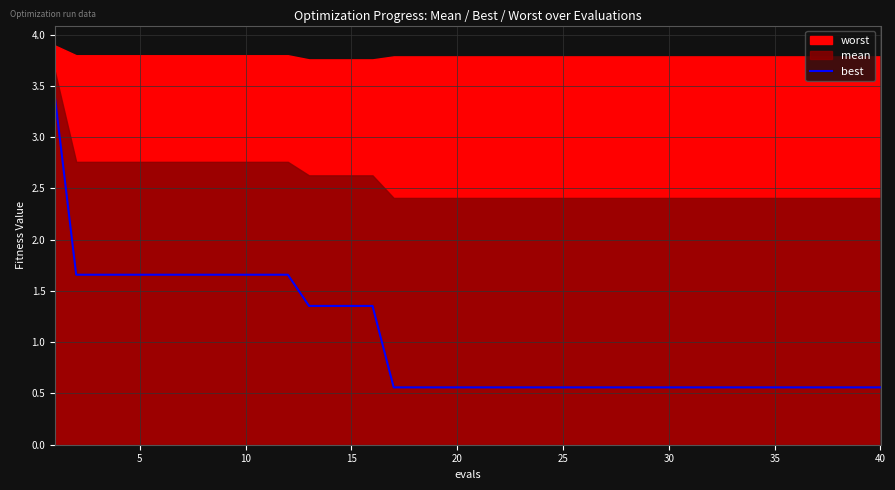

The best series shows 0.1 at 25. True or false?

False